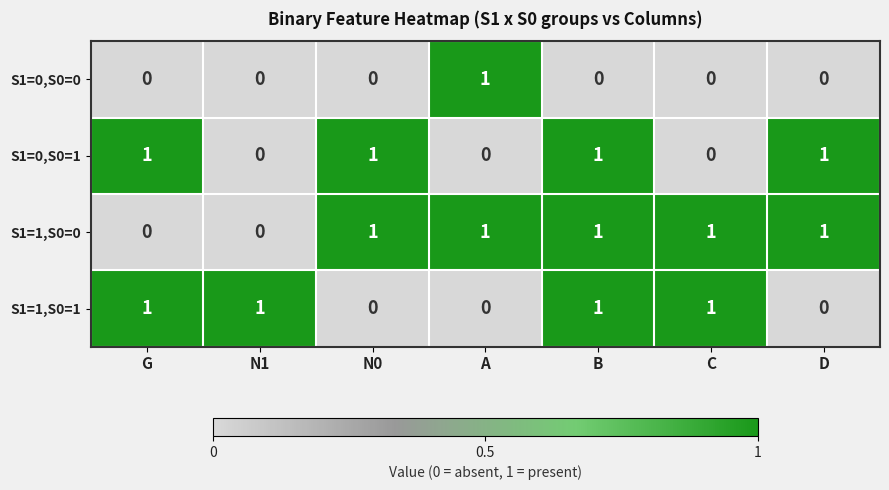

At which label does S1=0,S0=0 reach its peak?

A